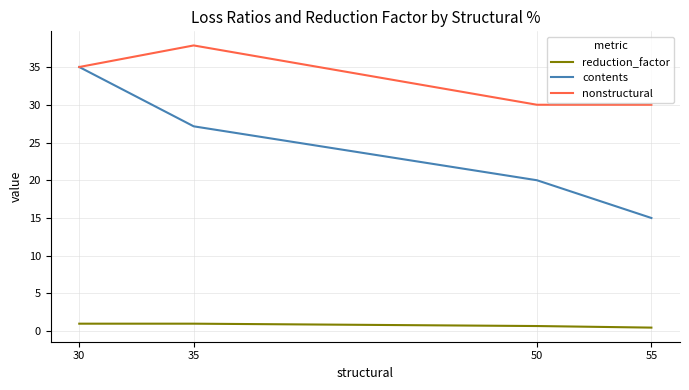

Which series has the widest spread of values?

contents